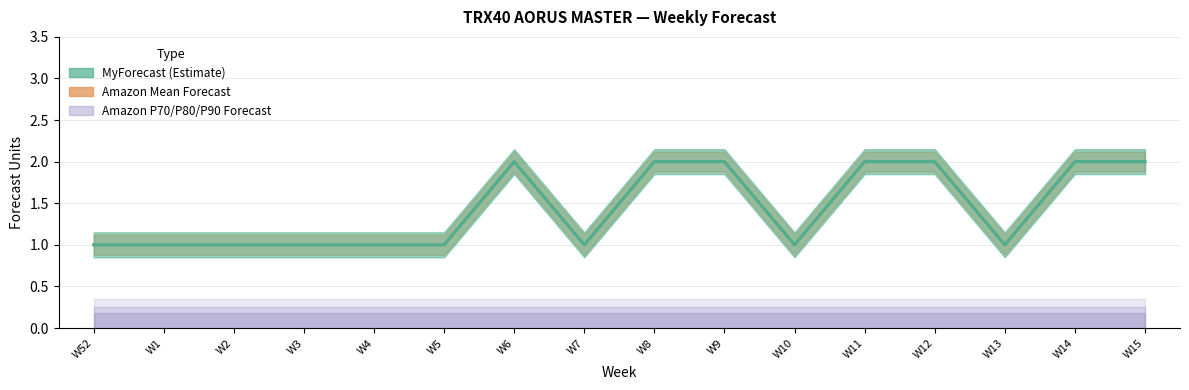

What is the spread (max minus min) of values at W15?

2